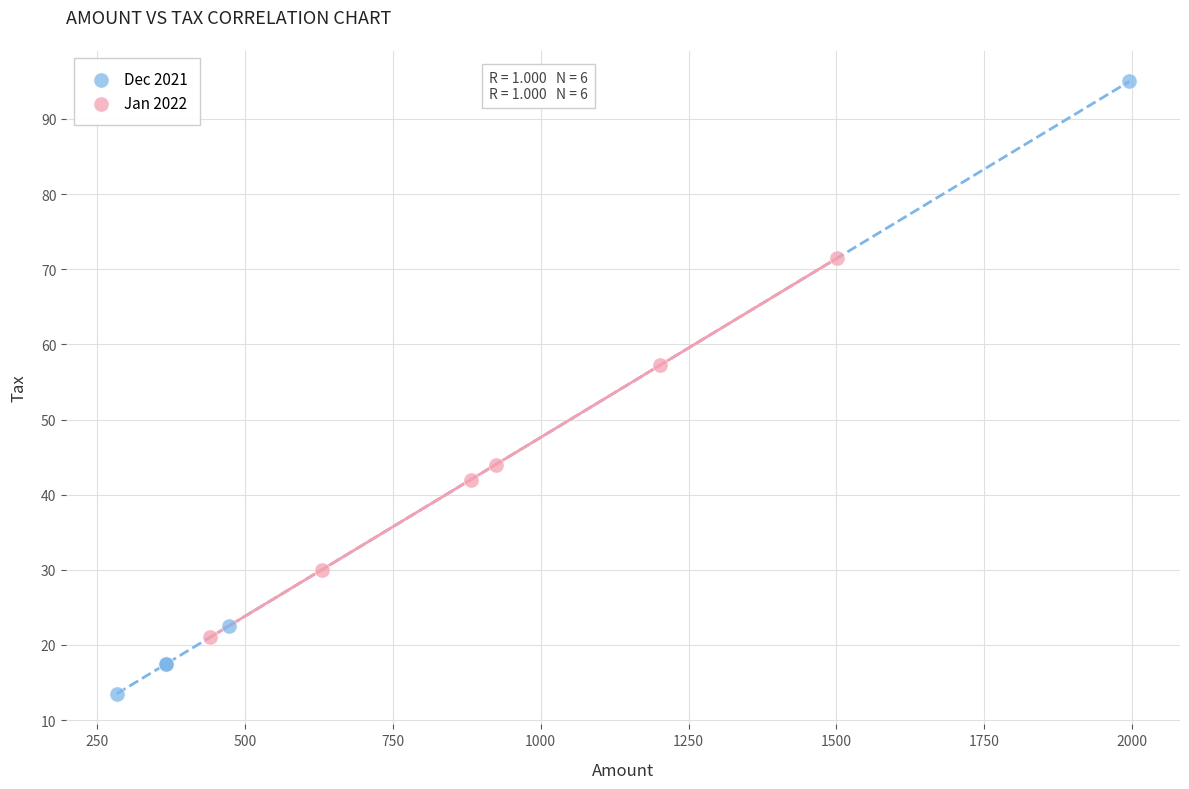

Which series reaches the minimum Y coordinate?

Dec 2021